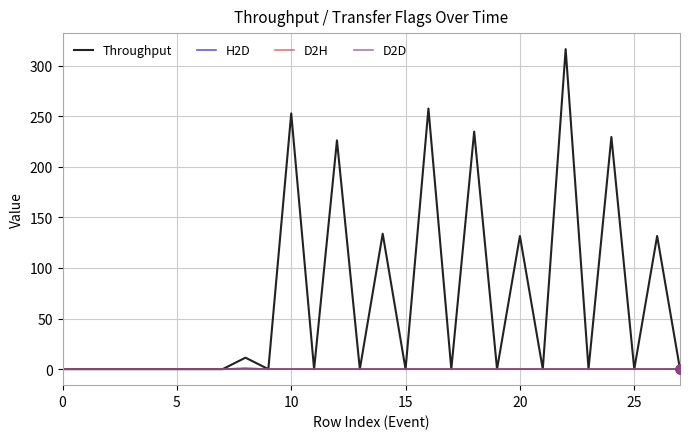

Which series has the largest total across all categories?

Throughput